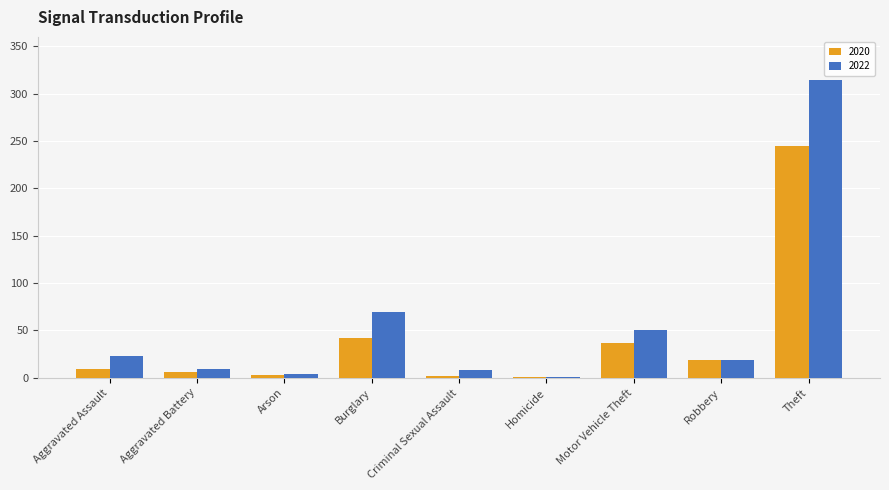

At which label is 2022 closest to 157?

Burglary